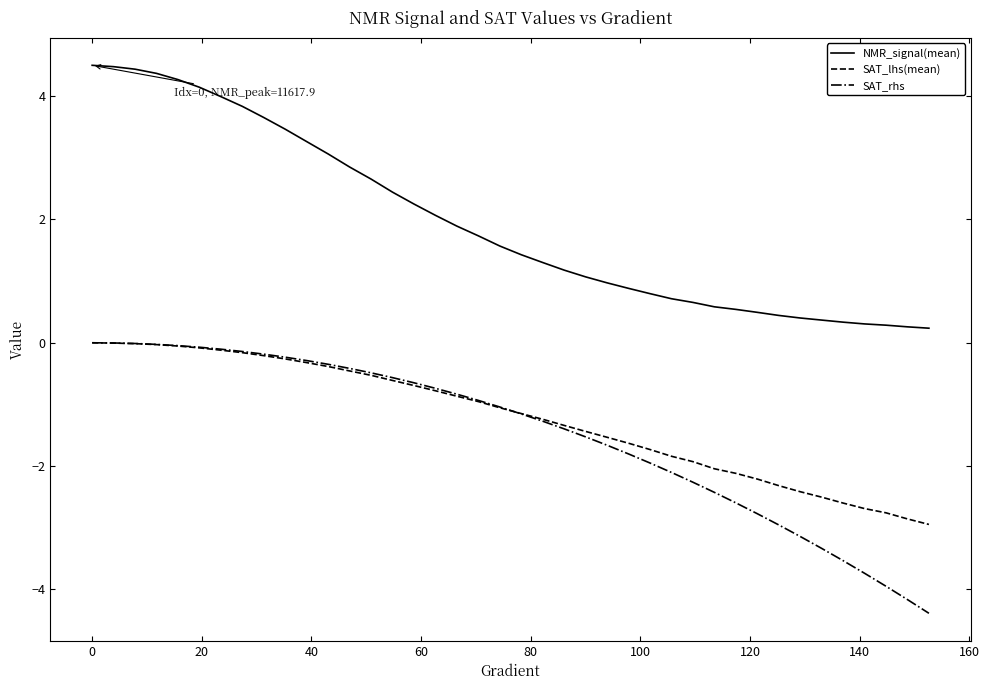

What is the lowest value of the SAT_lhs(mean) series?

-2.9